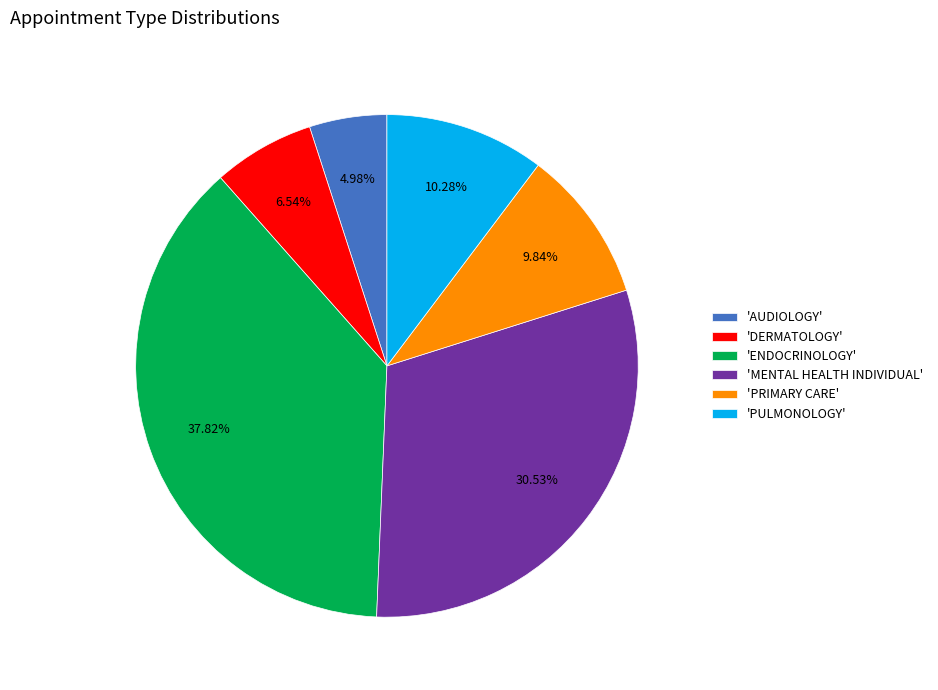

Which slice is the smallest?

'AUDIOLOGY'